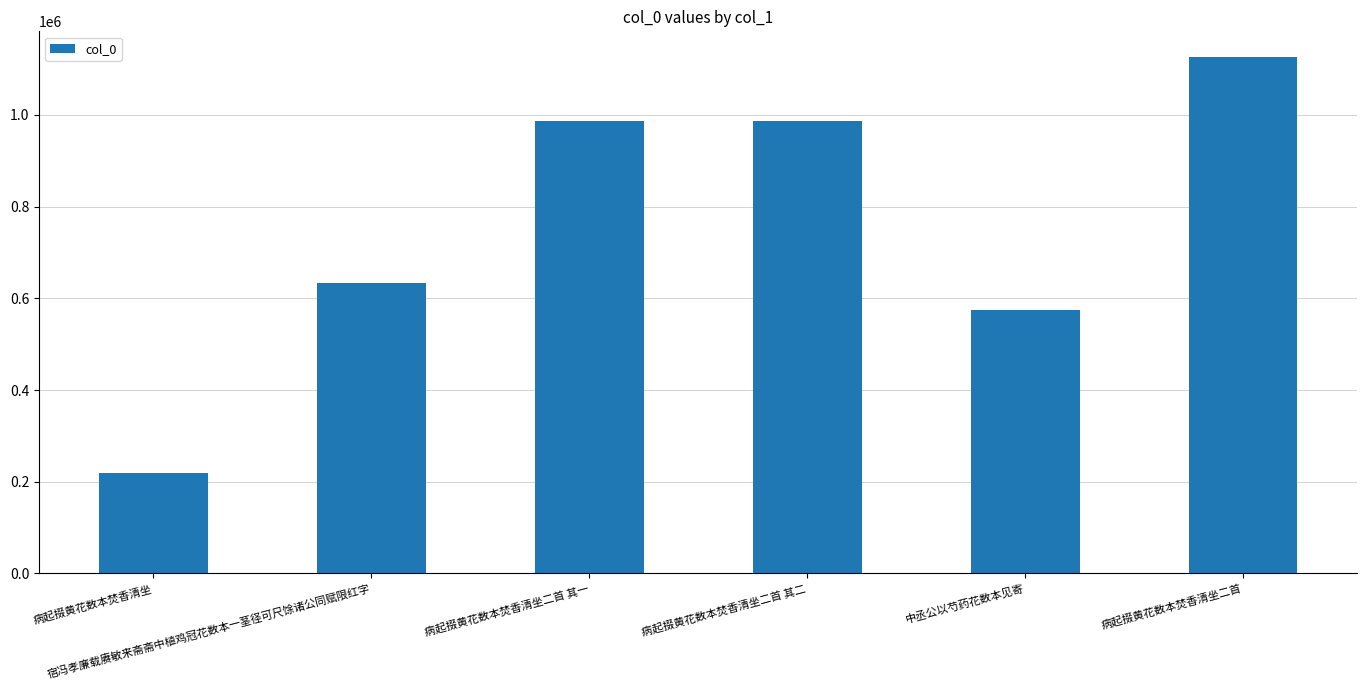

What is the difference between the maximum and minimum values?

906281